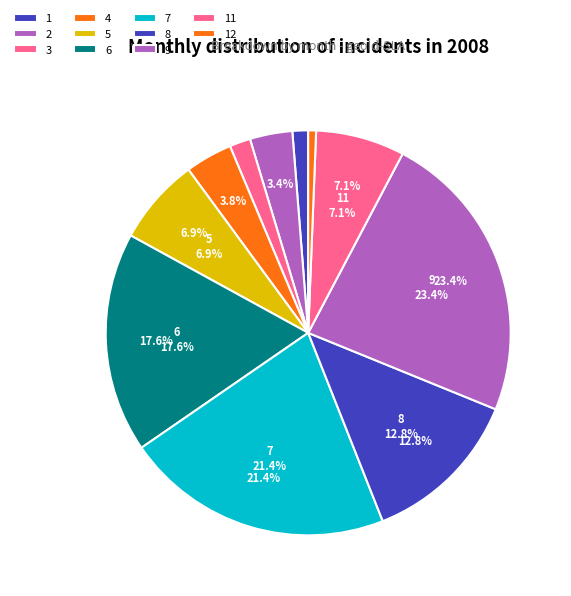

What is the change in value from 6 to 9?

+112